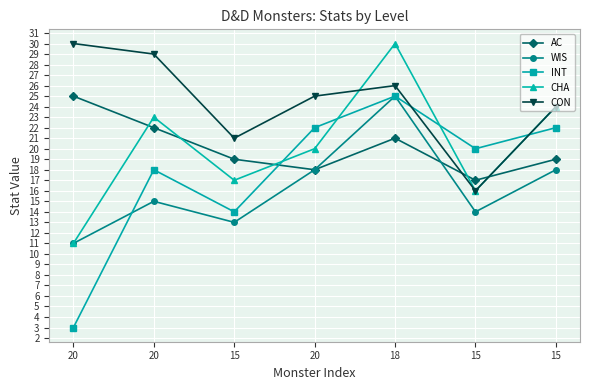

Does the chart have visible grid lines?

Yes